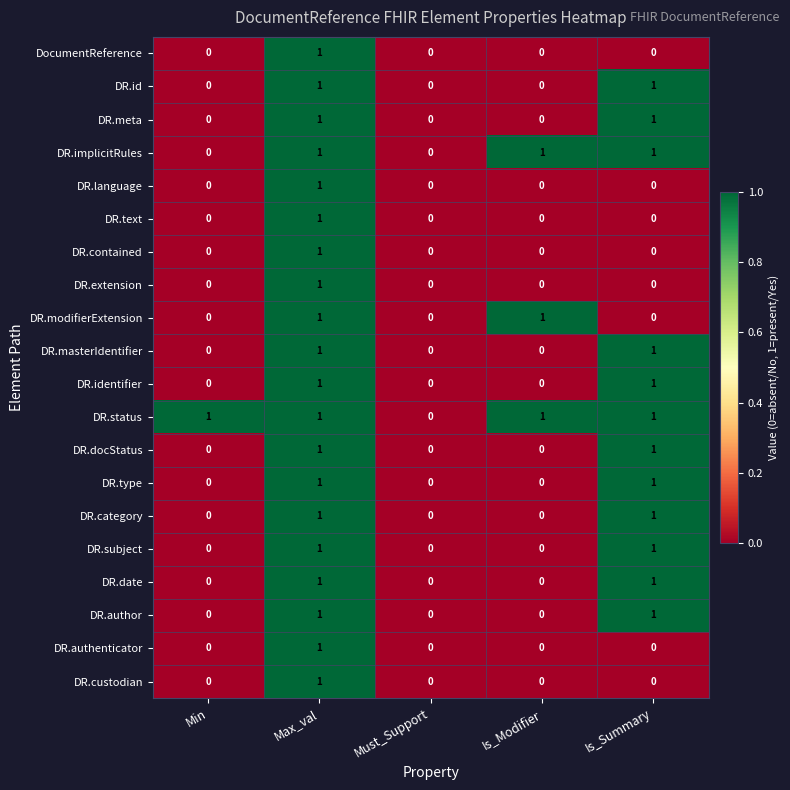

What is the greatest value displayed?

1